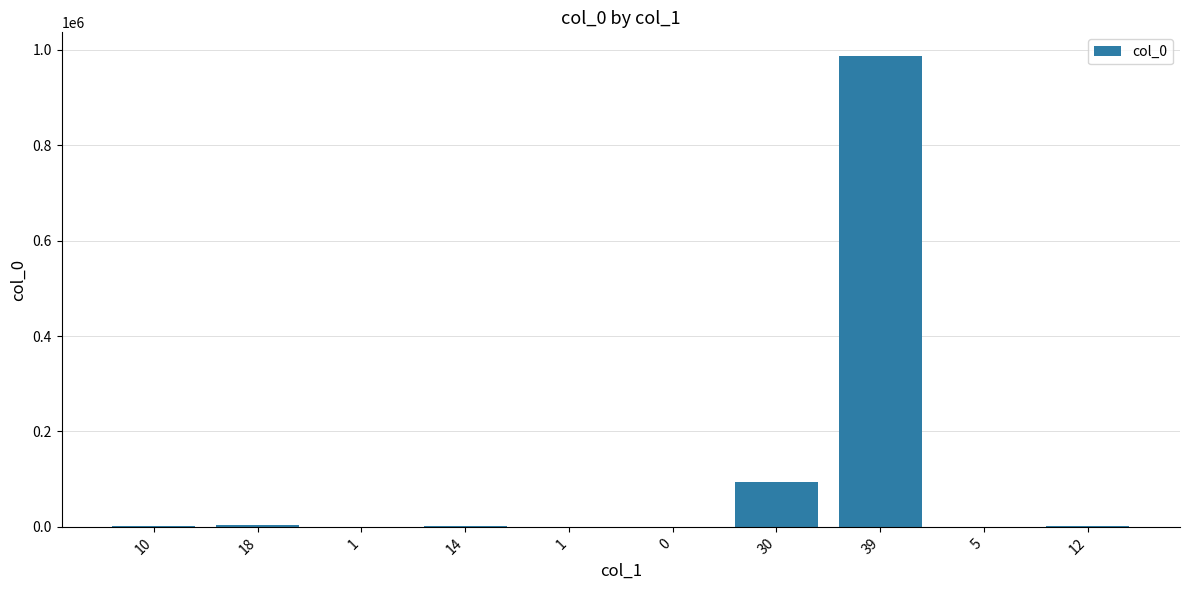

How many distinct data groups are displayed?

1